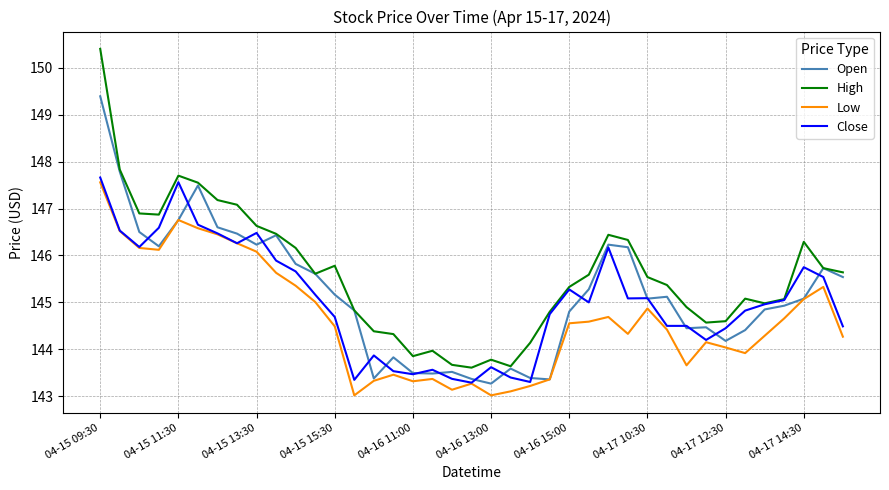

What is the highest value of the Low series?

147.6